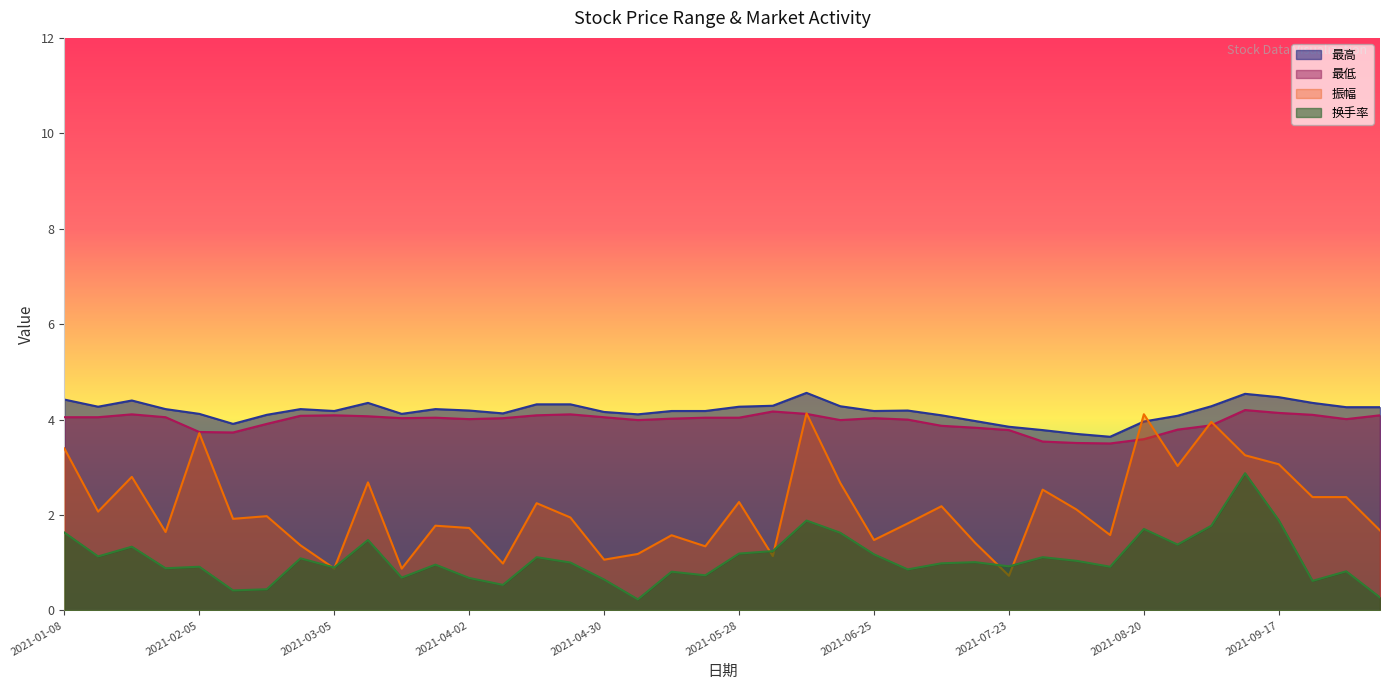

Reading left to right, list all the values displayed in this chart.

最高: 4.4	4.3	4.4	4.2	4.1	3.9	4.1	4.2	4.2	4.3	4.1	4.2	4.2	4.1	4.3	4.3	4.2	4.1	4.2	4.2	4.3	4.3	4.6	4.3	4.2	4.2	4.1	4.0	3.9	3.8	3.7	3.6	4.0	4.1	4.3	4.5	4.5	4.3	4.3	4.3
最低: 4.0	4.0	4.1	4.0	3.7	3.7	3.9	4.1	4.1	4.1	4.0	4.0	4.0	4.0	4.1	4.1	4.0	4.0	4.0	4.0	4.0	4.2	4.1	4.0	4.0	4.0	3.9	3.8	3.8	3.5	3.5	3.5	3.6	3.8	3.9	4.2	4.1	4.1	4.0	4.1
振幅: 3.4	2.1	2.8	1.6	3.7	1.9	2.0	1.4	0.9	2.7	0.9	1.8	1.7	1.0	2.2	1.9	1.1	1.2	1.6	1.3	2.3	1.1	4.1	2.7	1.5	1.8	2.2	1.4	0.7	2.5	2.1	1.6	4.1	3.0	4.0	3.3	3.1	2.4	2.4	1.7
换手率: 1.6	1.1	1.3	0.9	0.9	0.4	0.4	1.1	0.9	1.5	0.7	1.0	0.7	0.5	1.1	1.0	0.6	0.2	0.8	0.7	1.2	1.2	1.9	1.6	1.2	0.9	1.0	1.0	0.9	1.1	1.0	0.9	1.7	1.4	1.8	2.9	1.9	0.6	0.8	0.3